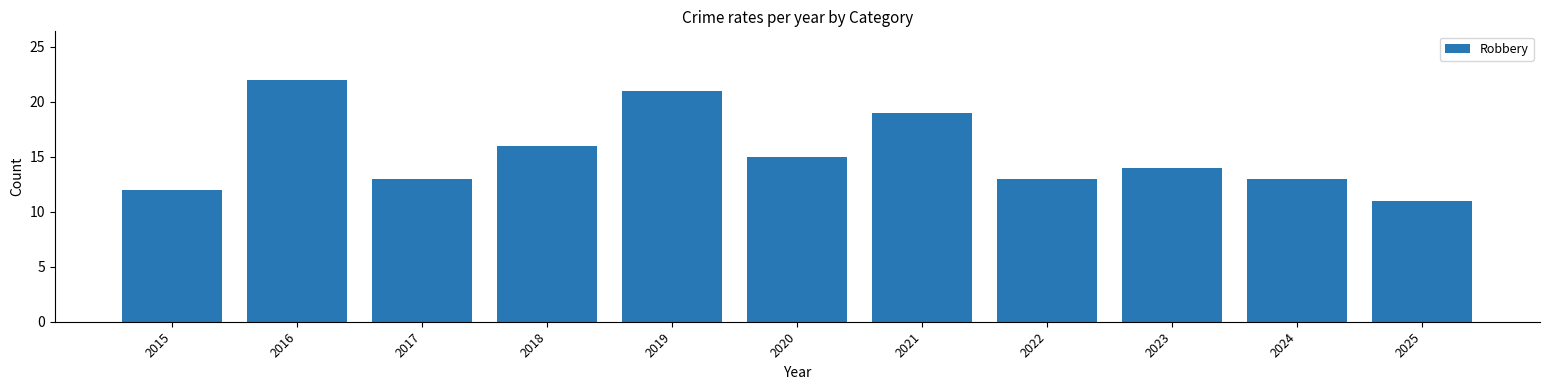

The chart shows a value of 14 at 2023. True or false?

True